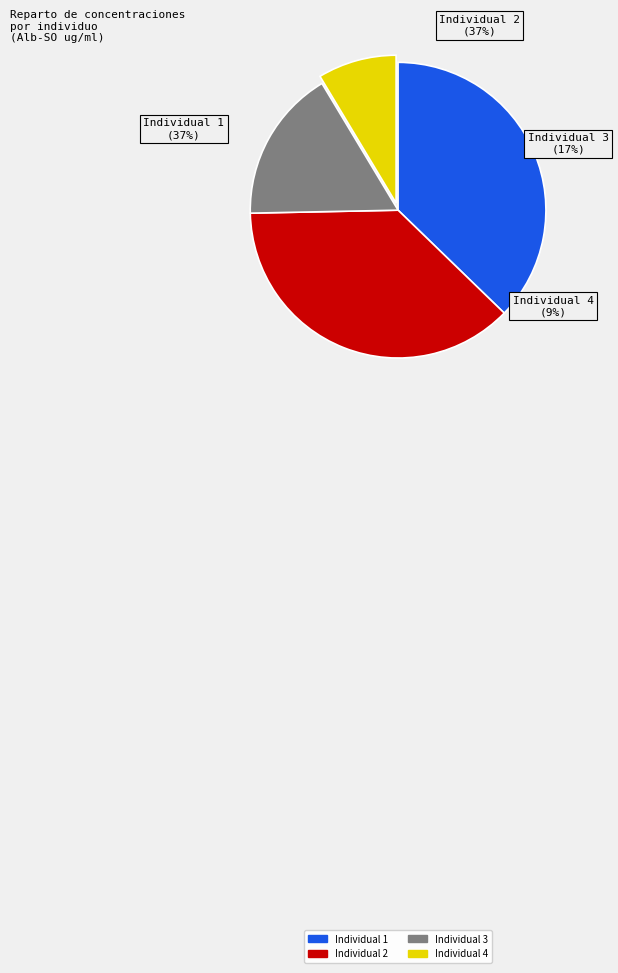

True or false: Individual 4 accounts for 20% of the total.

False